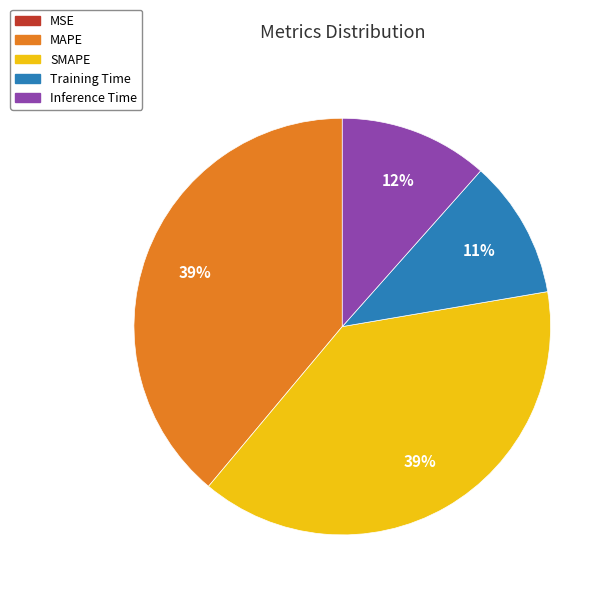

To the nearest percent, what is the combined percentage of Inference Time and SMAPE?

50%